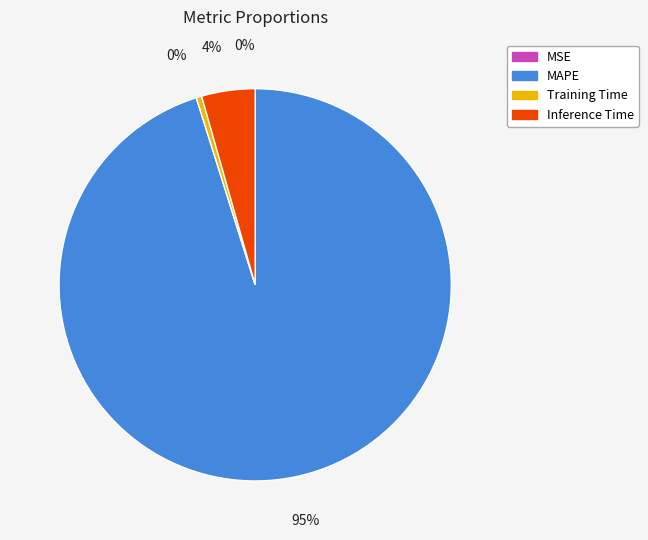

What portion of the pie excludes Inference Time?

95.6%